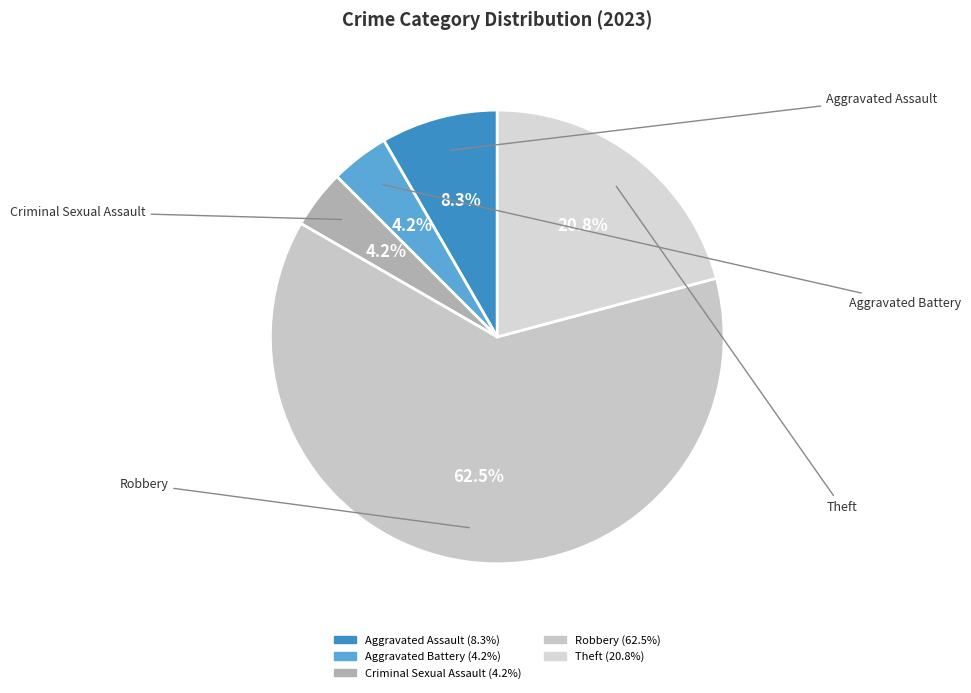

Which category accounts for the majority?

Robbery